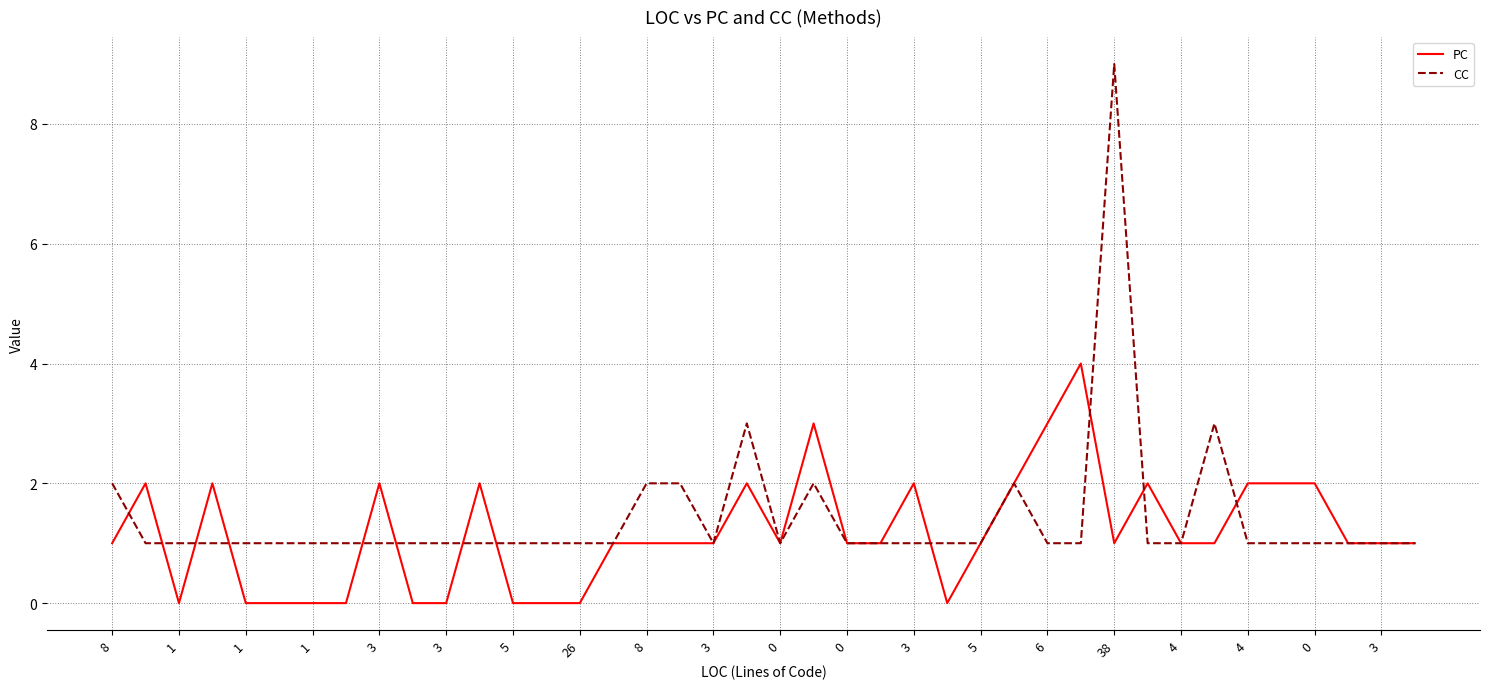

What is the highest value of the CC series?

9